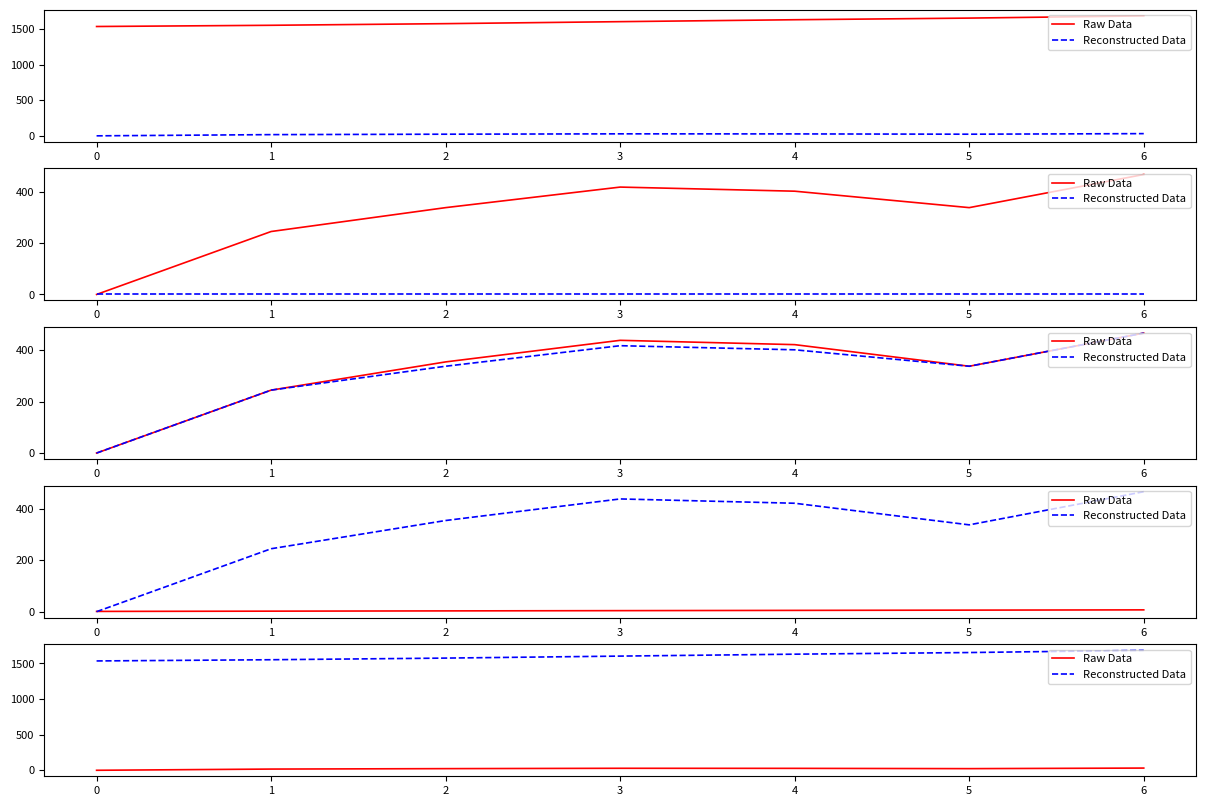

True or false: Reconstructed Data has a value of 1653 at 5.

True